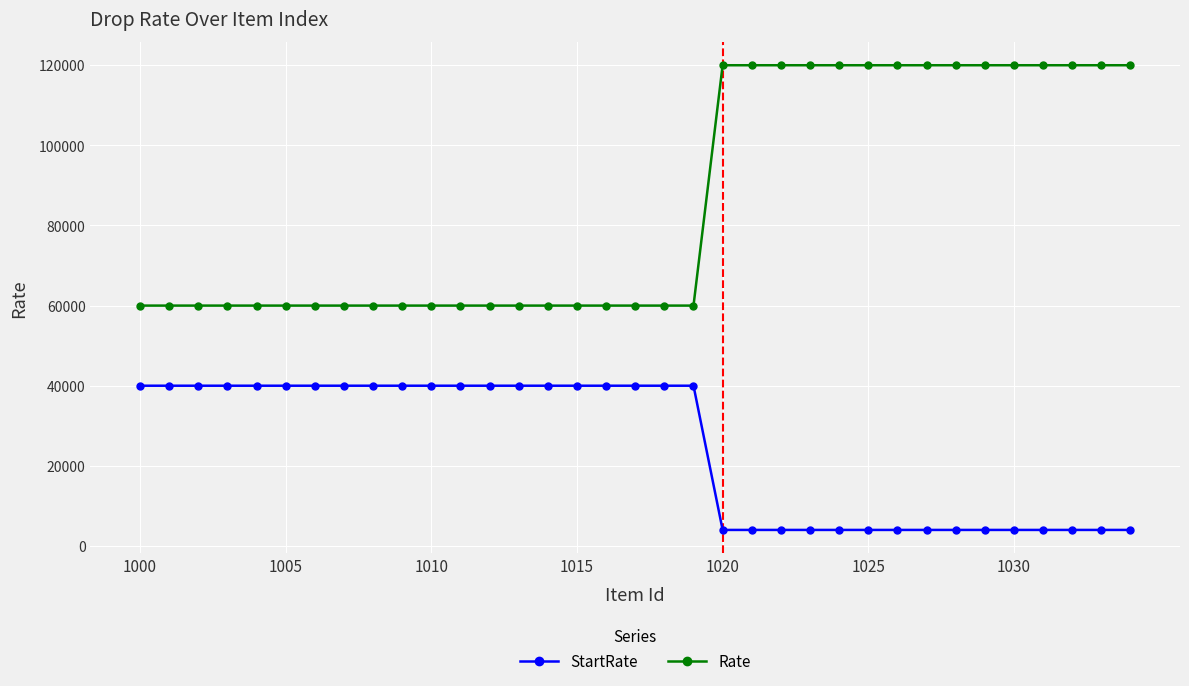

True or false: Rate and StartRate cross at least once.

False